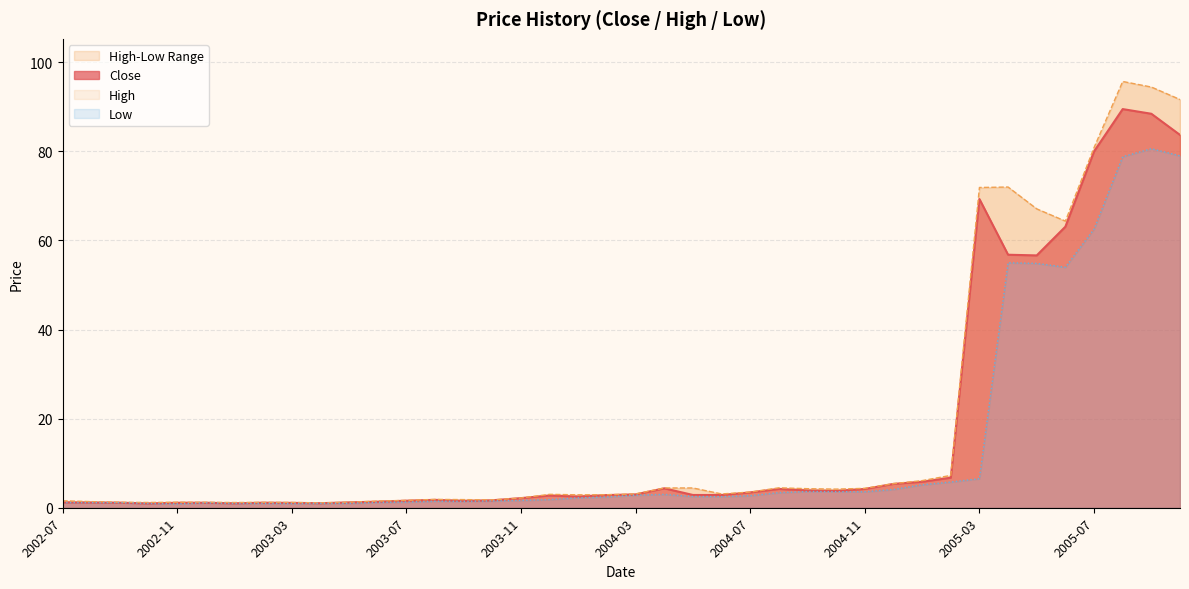

What is the sum of all High values?

726.0